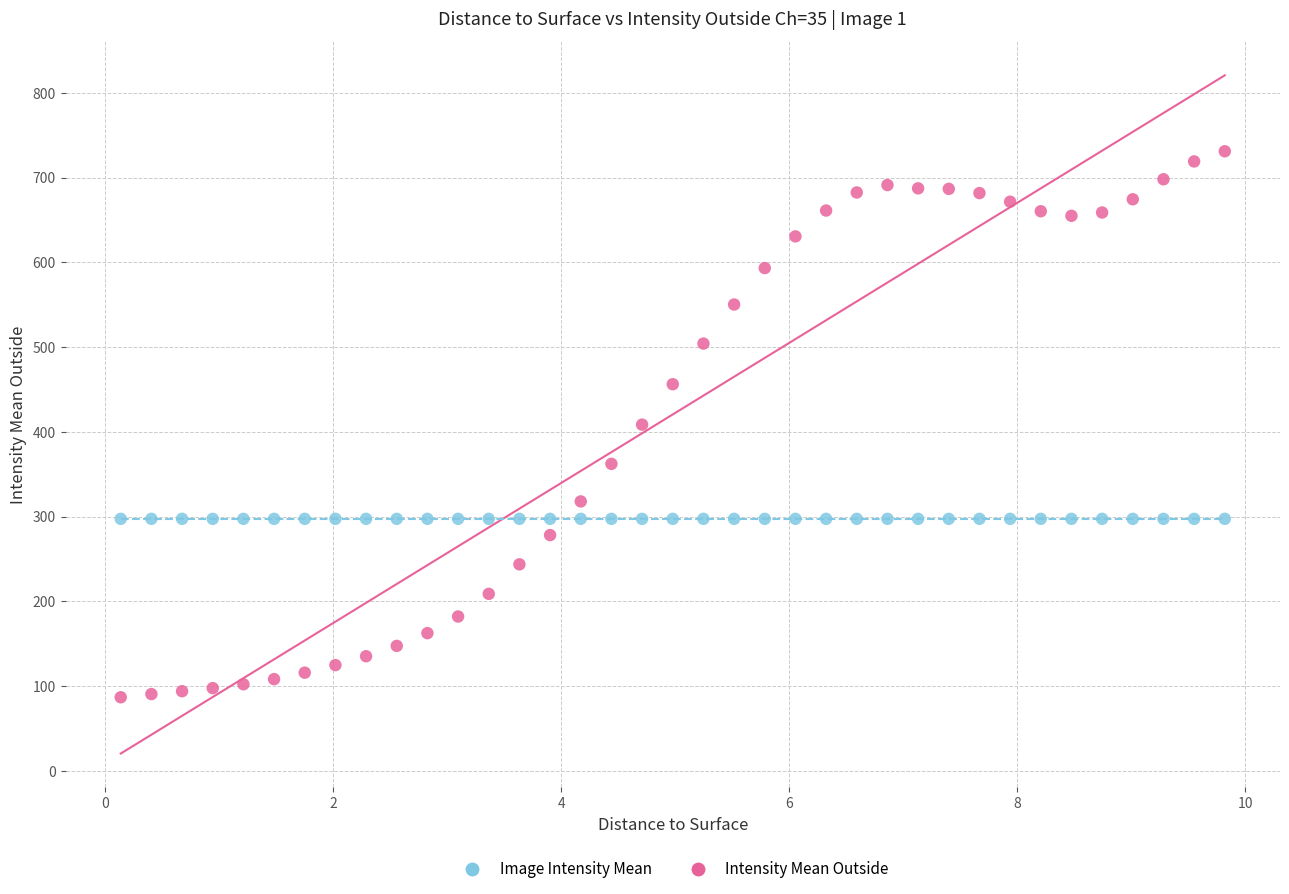

Count the number of points in this scatter plot.

74